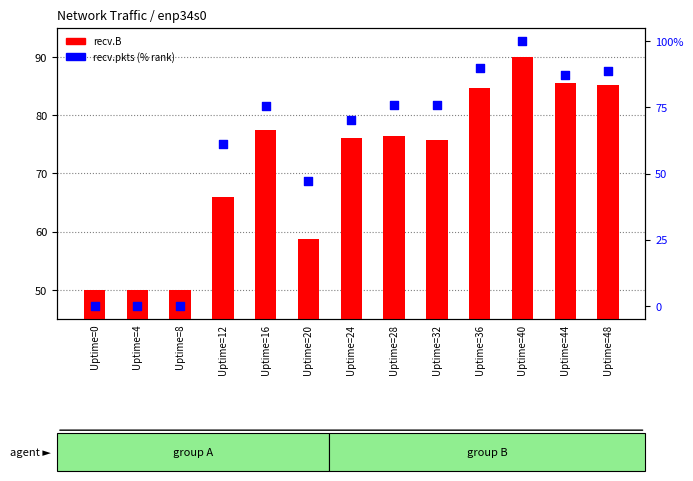

Which series reaches the minimum Y coordinate?

recv.pkts